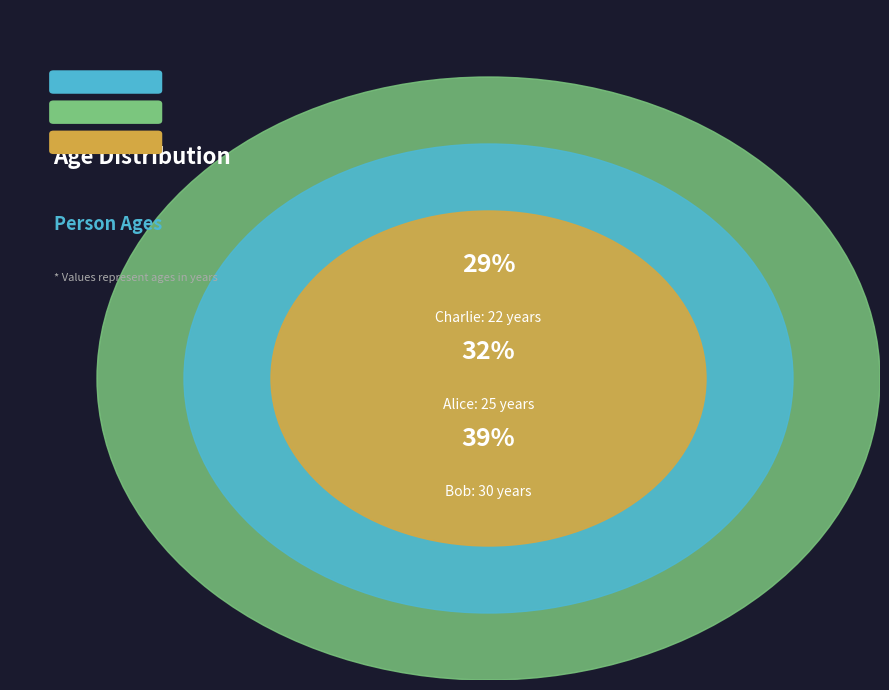

Is it true that Alice is 32% of the pie?

True